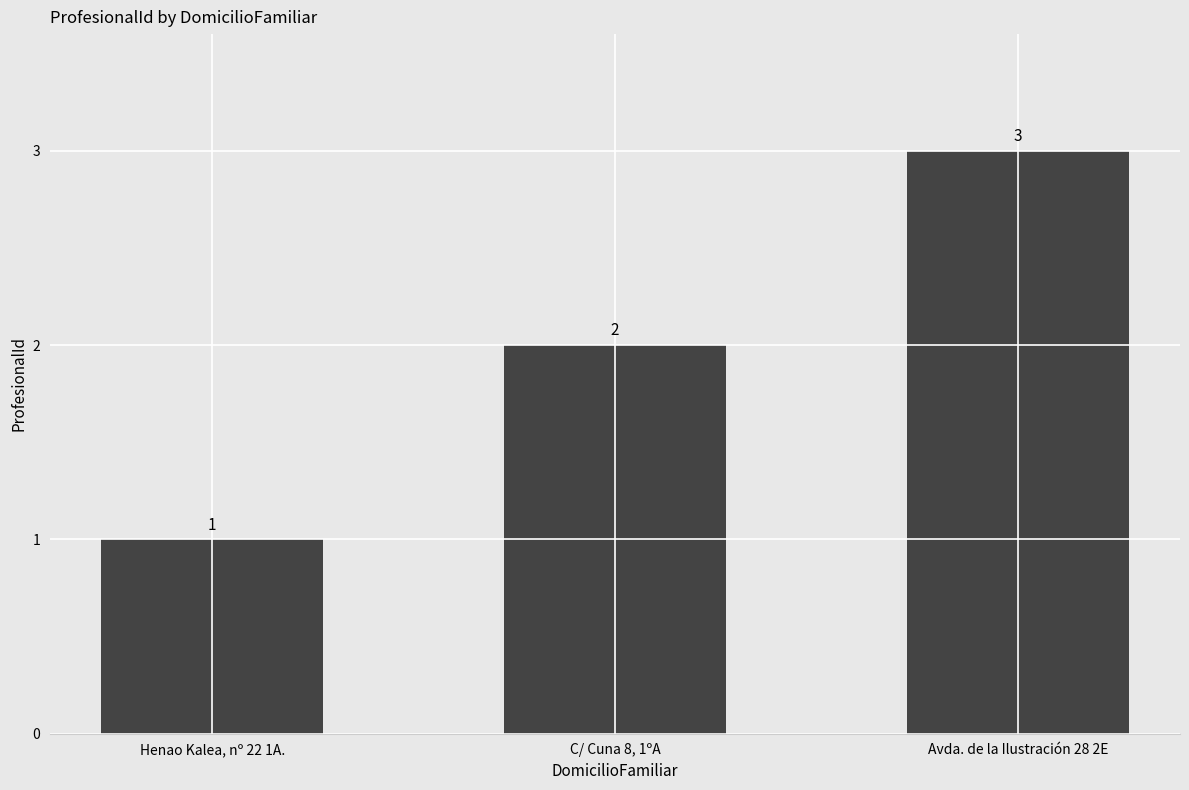

How many bars are there in total?

3